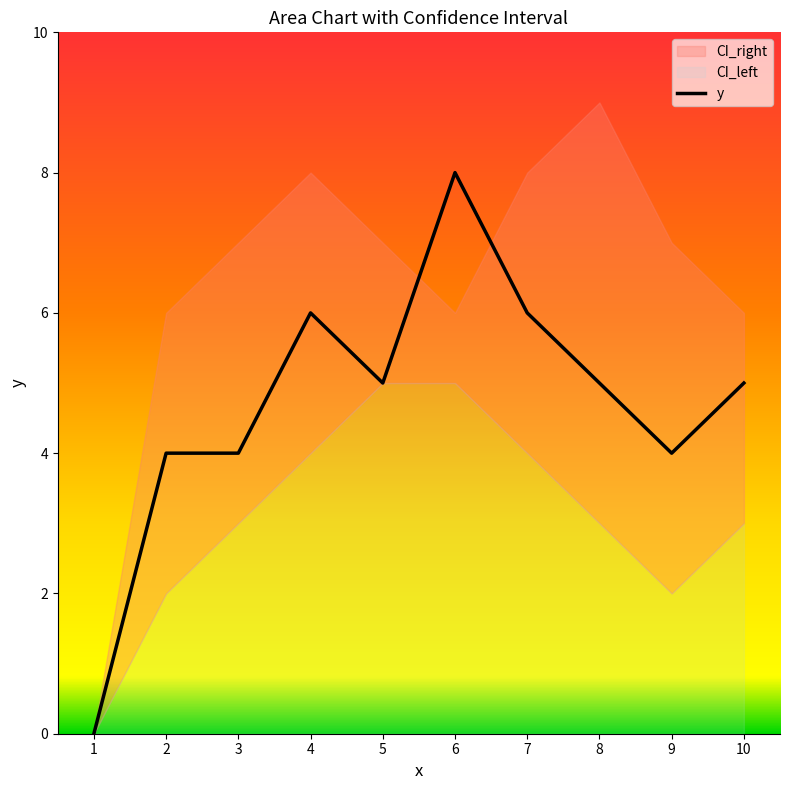

Reading right to left, list all the values displayed in this chart.

y: 10=5	9=4	8=5	7=6	6=8	5=5	4=6	3=4	2=4	1=0
CI_left: 10=3	9=2	8=3	7=4	6=5	5=5	4=4	3=3	2=2	1=0
CI_right: 10=6	9=7	8=9	7=8	6=6	5=7	4=8	3=7	2=6	1=0